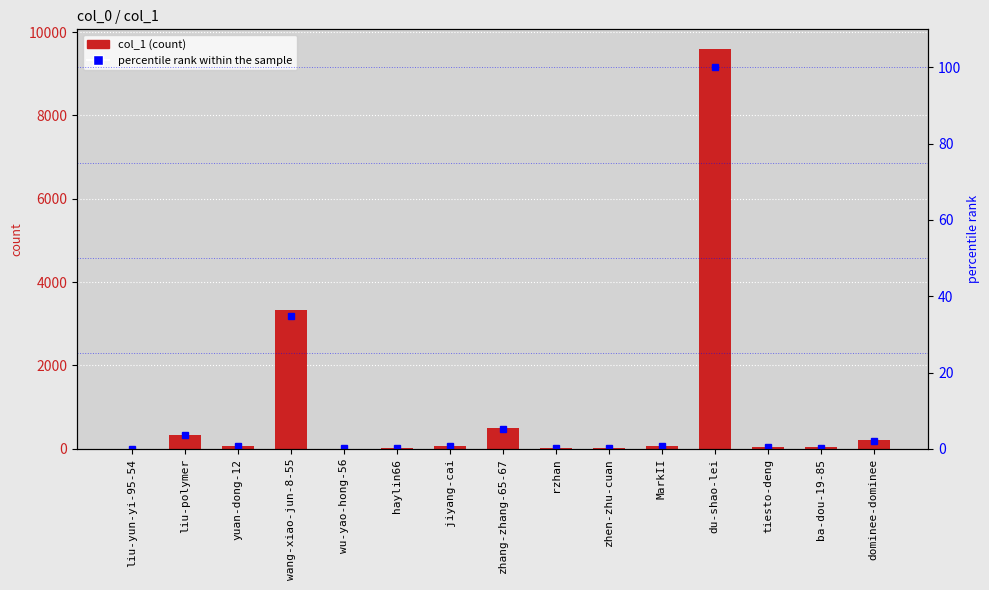

What position from the left is du-shao-lei?

12